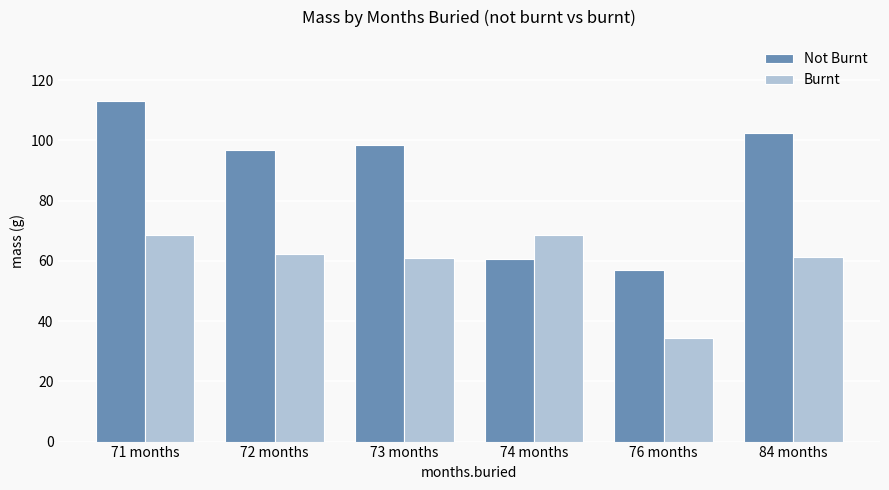

Which series has the largest total across all categories?

Not Burnt